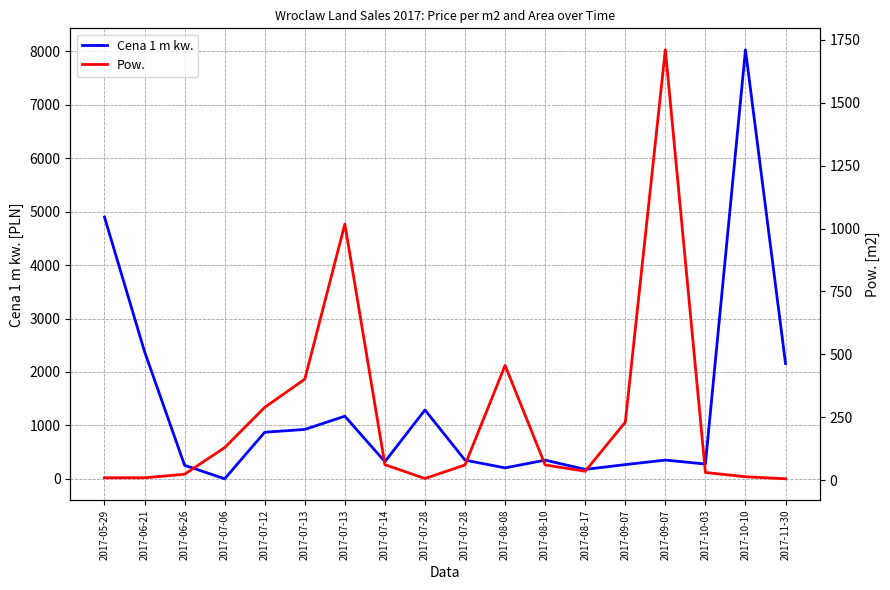

What is the label of the 9th point from the right?

2017-07-28